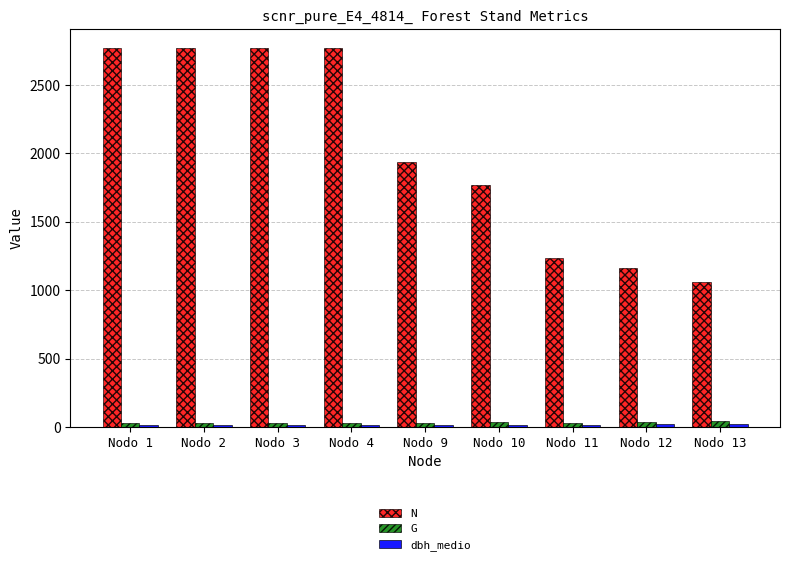

What is the difference between the maximum and minimum values in the N series?

1708.5